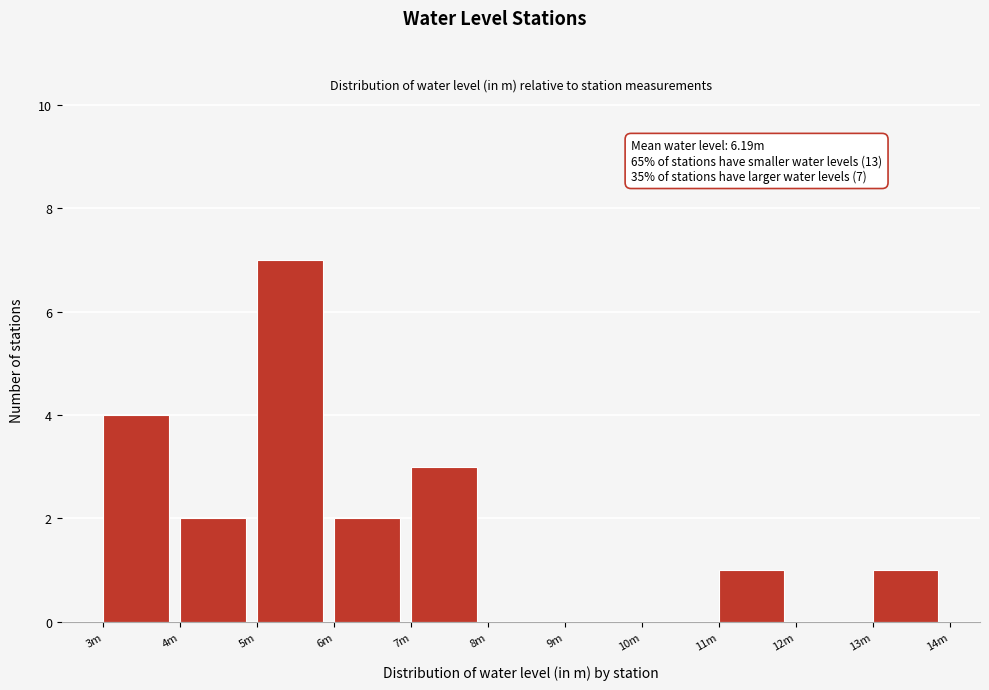

Which category has the highest value across all series?

5m